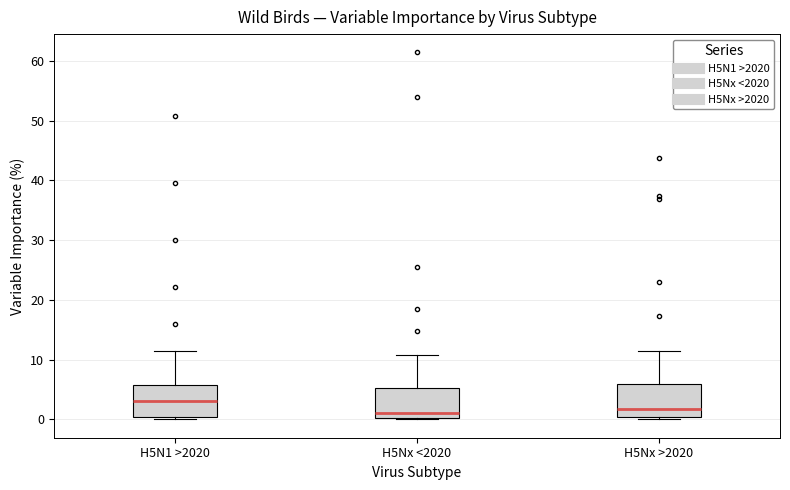

Reading left to right, transcribe this box plot: for each box, give where its median line is, the range the box spans, and where its two whiskers end, as read against the y-axis. The values are not printed on the chart, so give them approximately, as read against the axis.

H5N1 >2020: median 3, box 0 to 6, whiskers 0 (just below the box's lower edge) to 12
H5Nx <2020: median 1, box 0 to 5, whiskers 0 to 11
H5Nx >2020: median 2, box 0 to 6, whiskers 0 (just below the box's lower edge) to 12